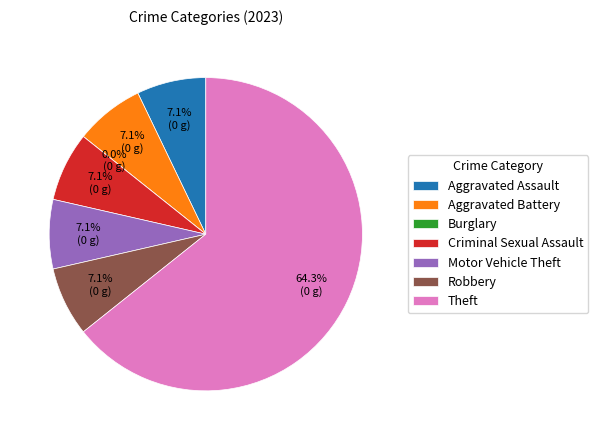

What percentage is the Theft slice, to the nearest percent?

64%